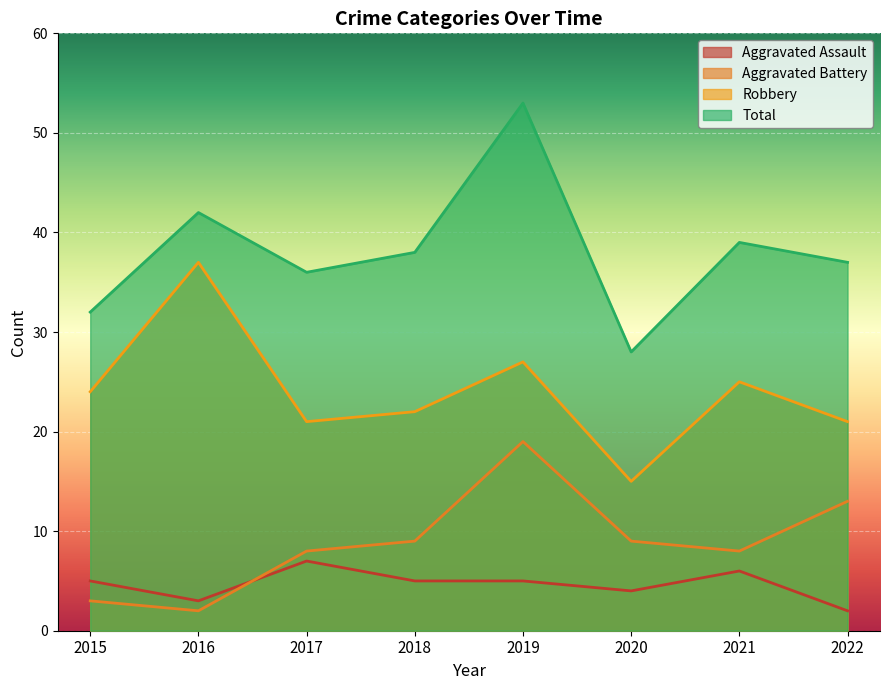

True or false: Total and Robbery intersect in this chart.

False